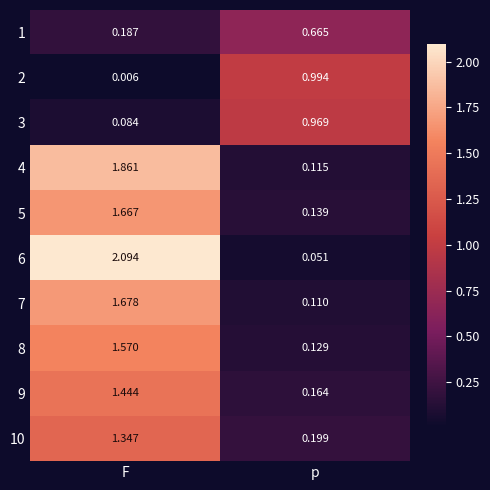

Is the value of 7 at p greater than the value of 10 at p?

No